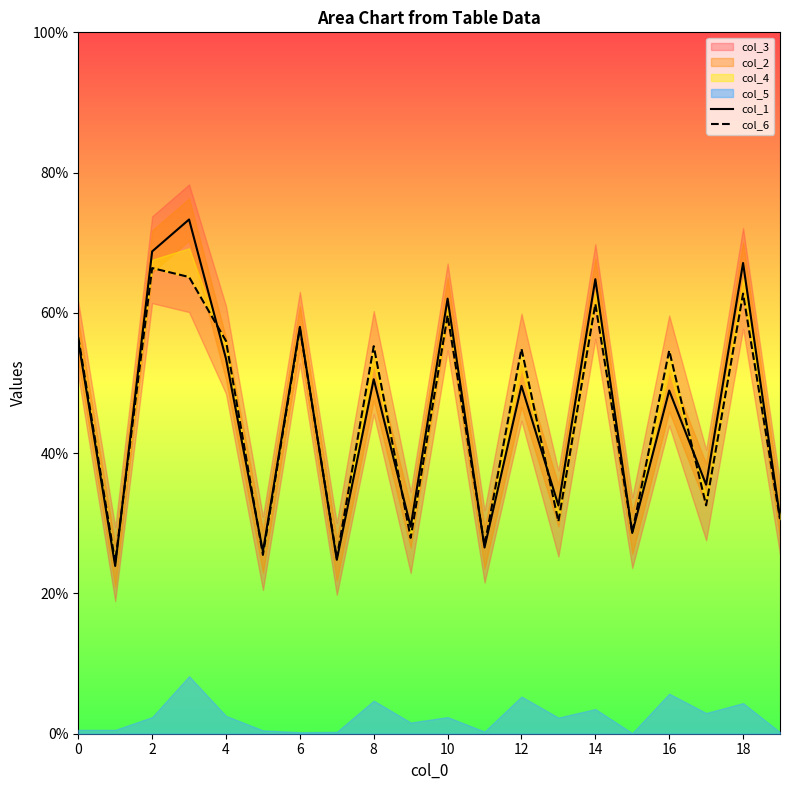

How many values in the col_6 series are below 54?

9